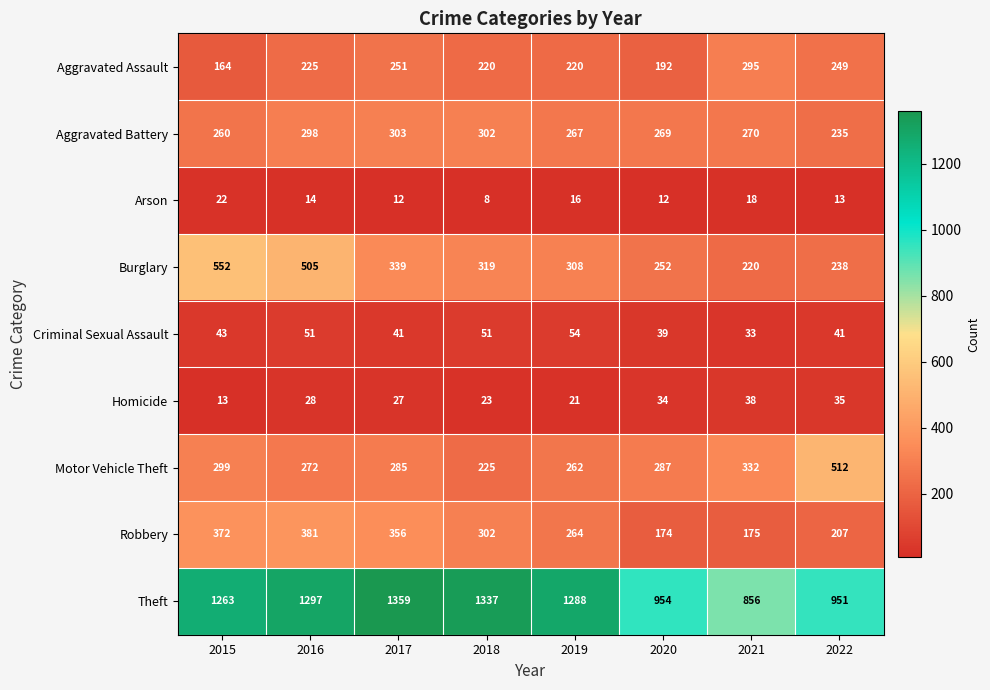

What is the greatest value displayed?

1359